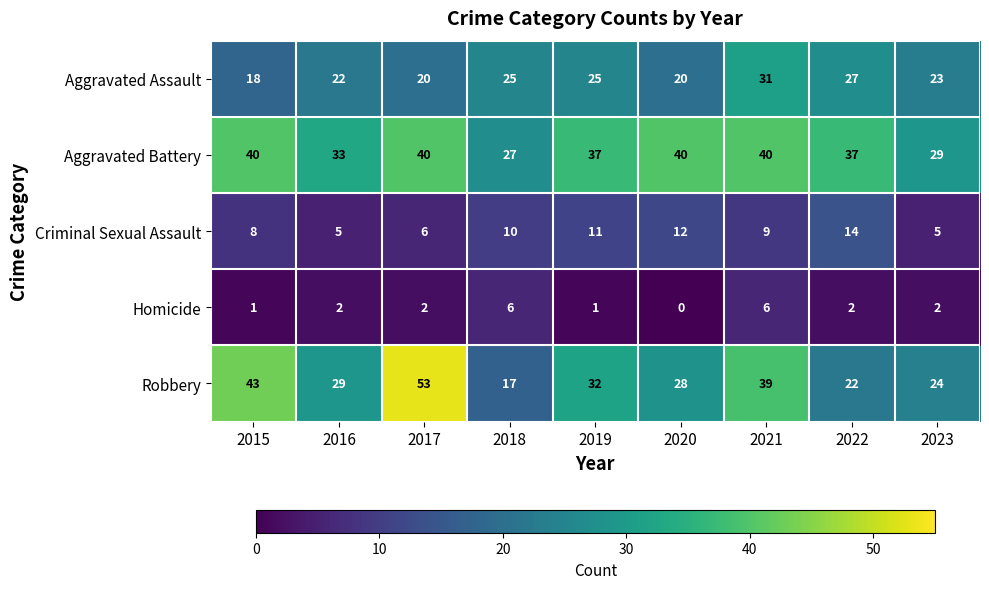

Is it true that Criminal Sexual Assault equals 5 at 2016?

True